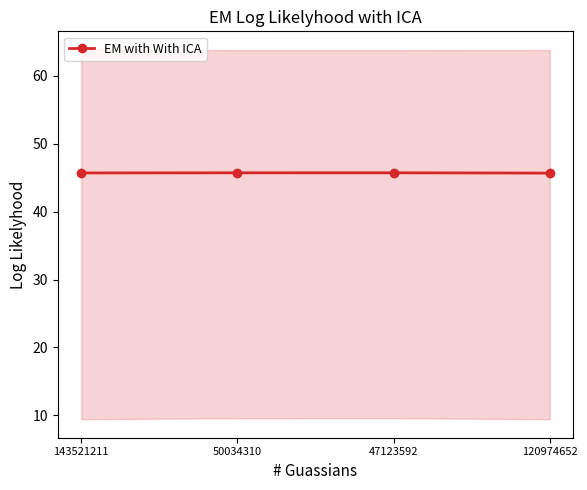

Which label corresponds to the smallest value in the chart?

120974652